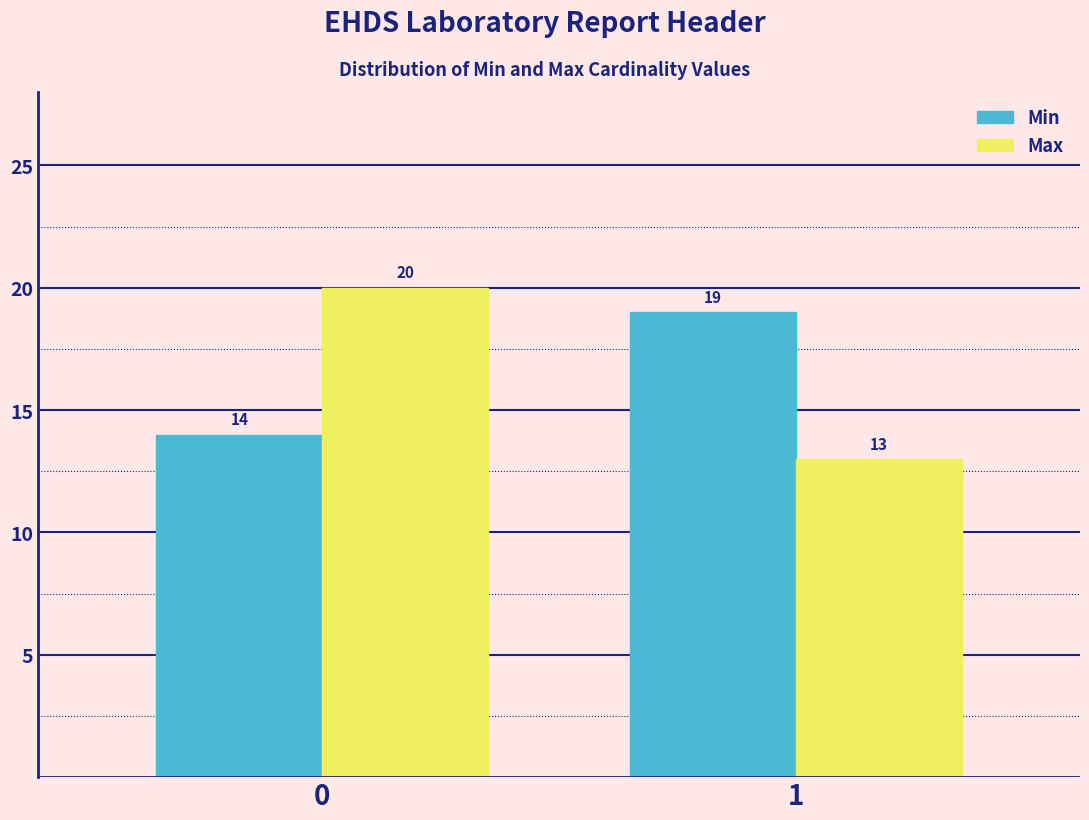

Reading left to right, extract all data points from this chart.

Min: 14	19
Max: 20	13